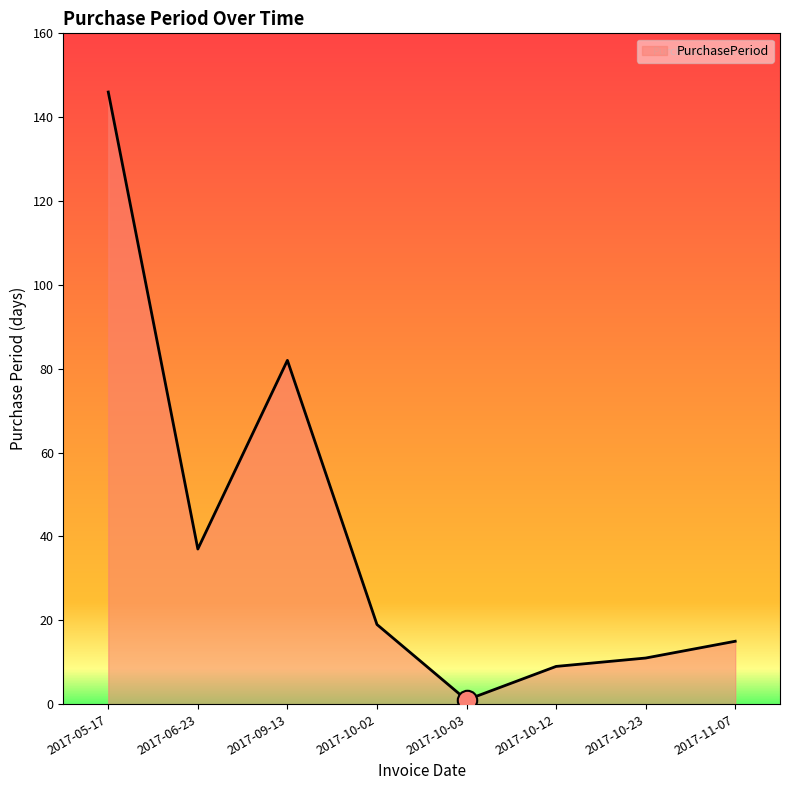

Reading left to right, list all the values displayed in this chart.

146	37	82	19	1	9	11	15